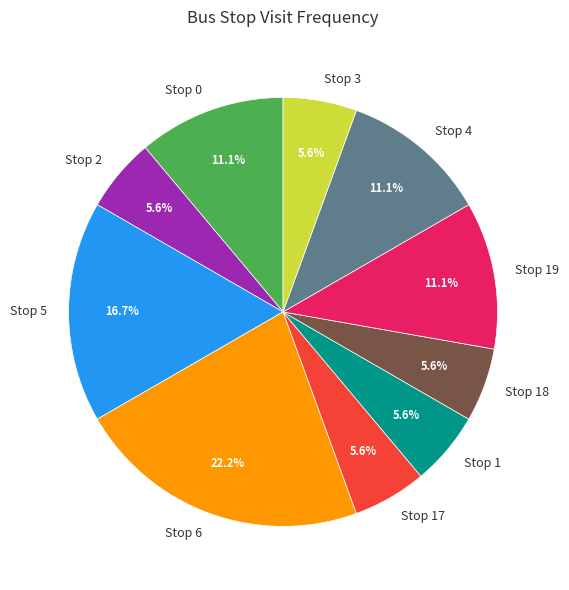

Which slice is the largest?

Stop 6